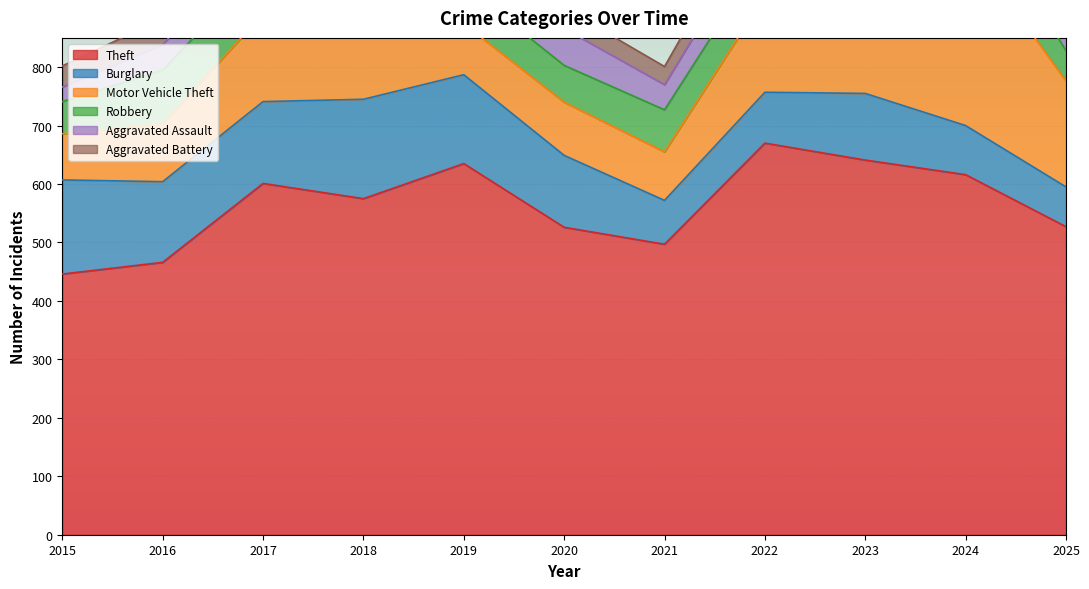

What is the total value across all series at 2024?

1213